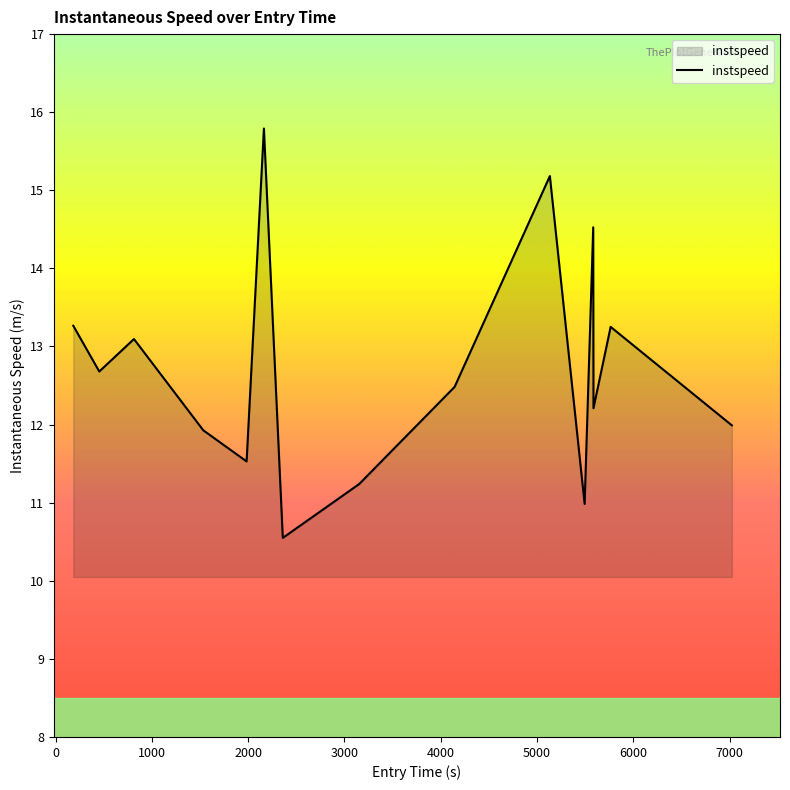

How many interior local peaks (higher than both neighbors) does the data have?

5